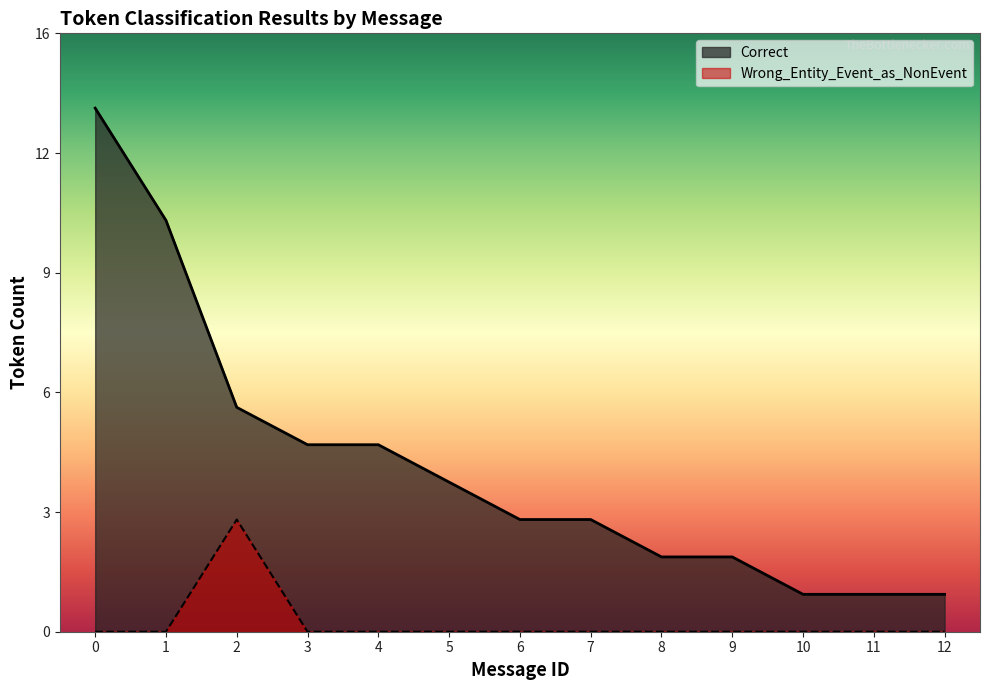

Reading right to left, list all the values displayed in this chart.

Correct: 1	1	1	2	2	3	3	4	5	5	6	11	14
Wrong_Entity_Event_as_NonEvent: 0	0	0	0	0	0	0	0	0	0	3	0	0